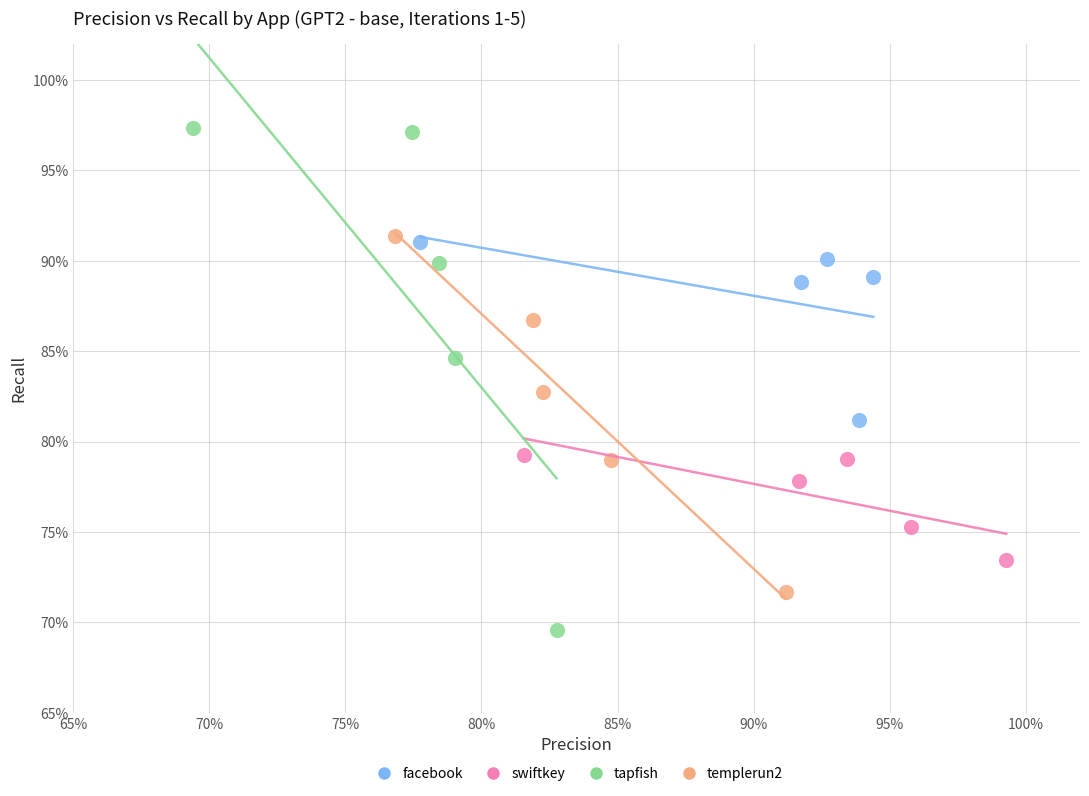

What are all the series names shown in the legend?

facebook, swiftkey, tapfish, templerun2